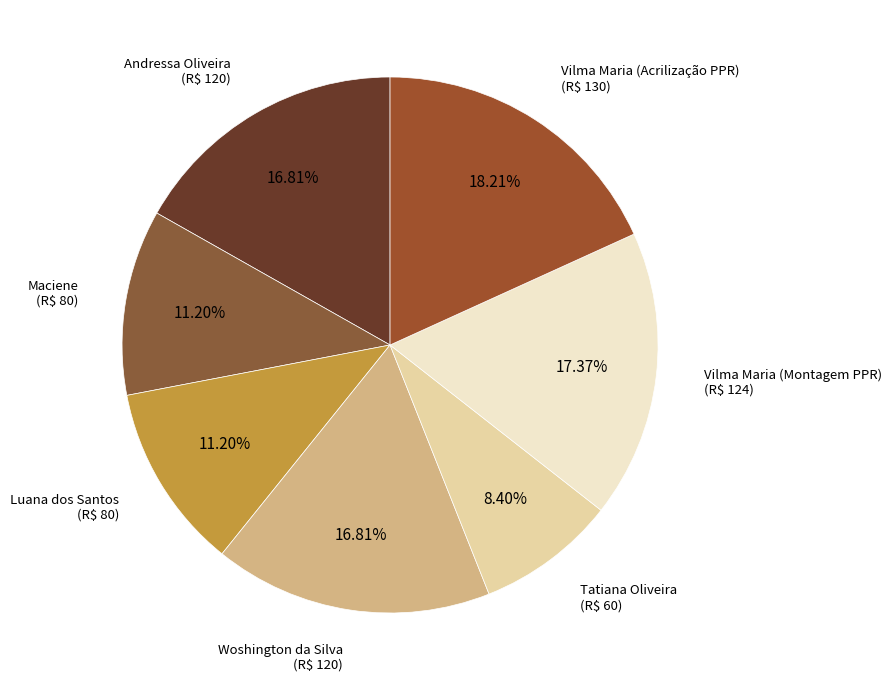

Rank the categories by value from highest to lowest.

Vilma Maria (Acrilização PPR), Vilma Maria (Montagem PPR), Andressa Oliveira, Woshington da Silva, Maciene, Luana dos Santos, Tatiana Oliveira